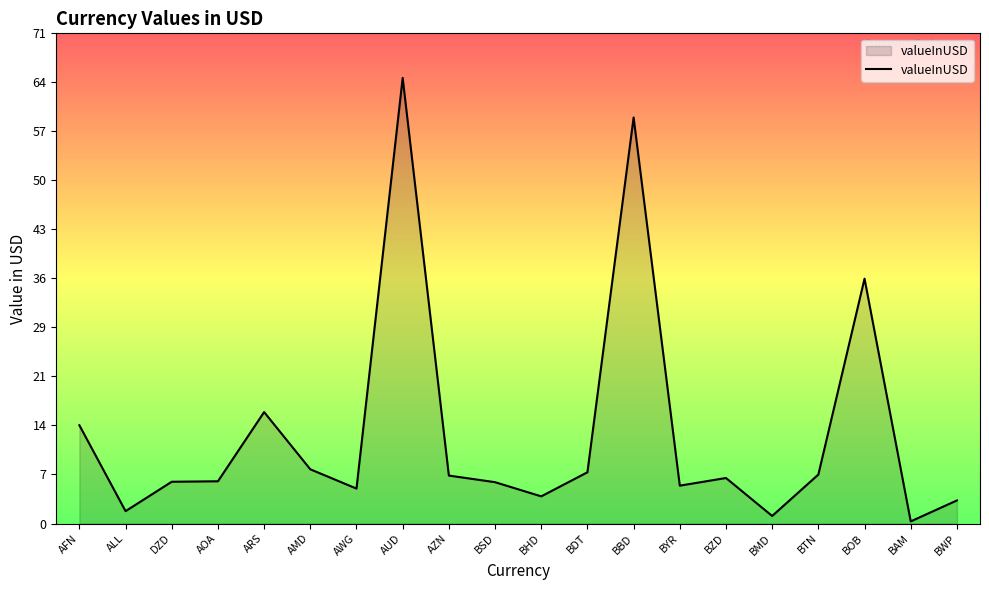

What is the smallest value displayed?

0.3